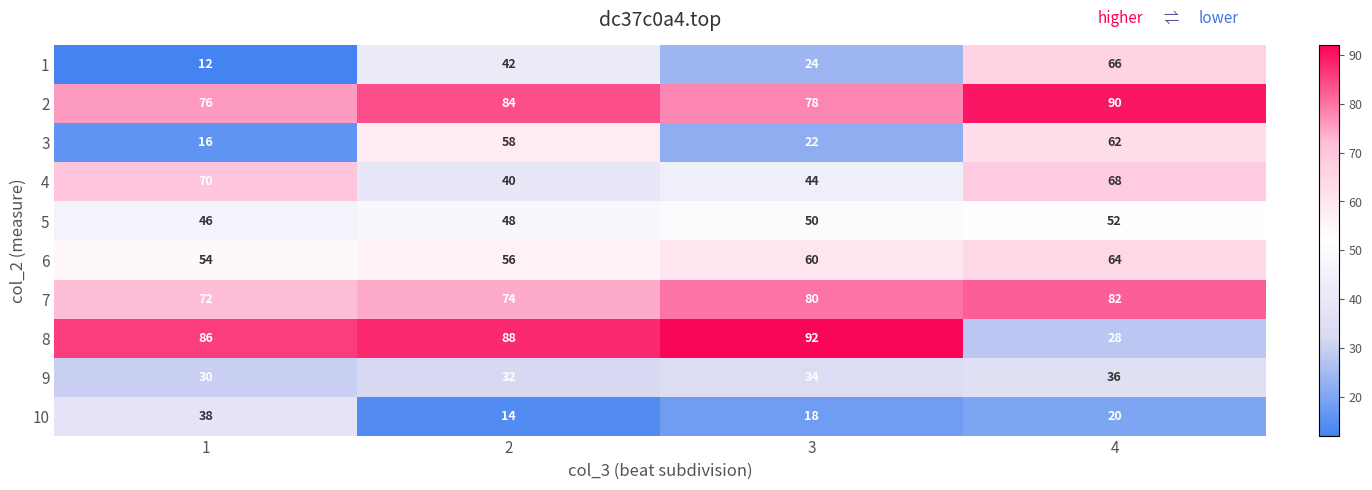

What is the approximate value of 9 at 4?

36